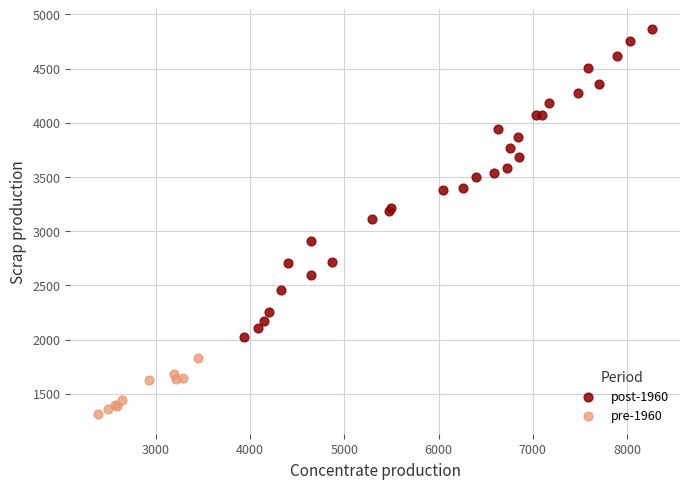

Which series contains the lowest Y value?

pre-1960